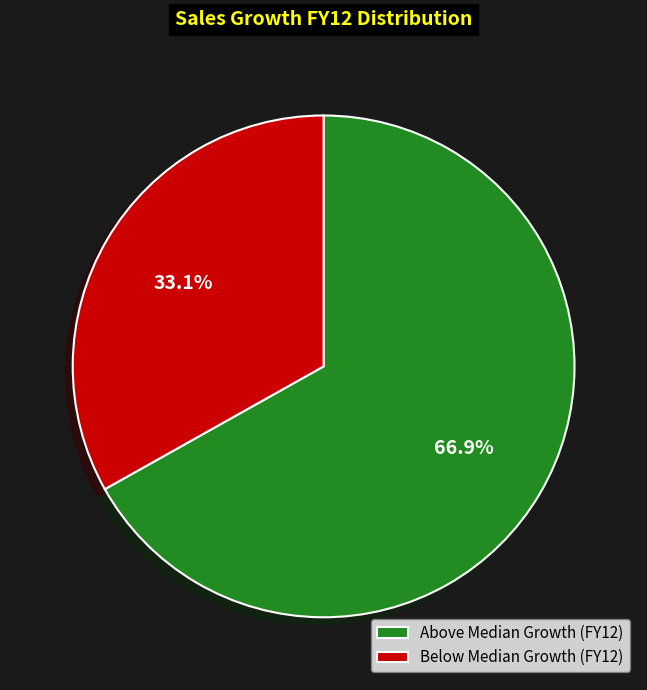

What percentage do Below Median Growth (FY12) and Above Median Growth (FY12) together represent?

100.0%